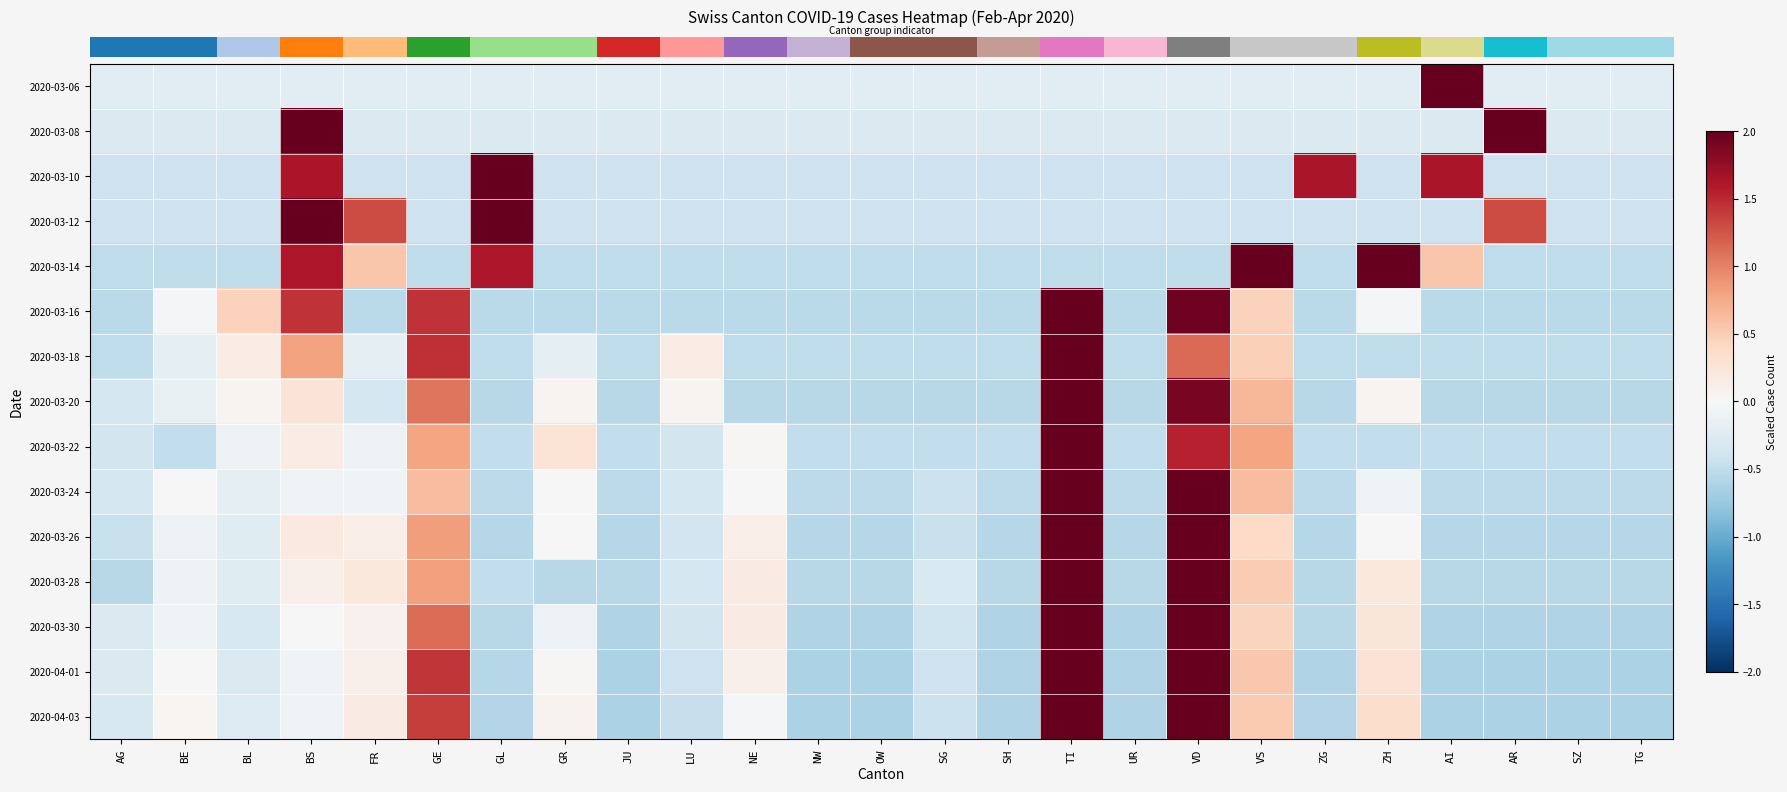

What is the total value across all series at ZG?

-5.3